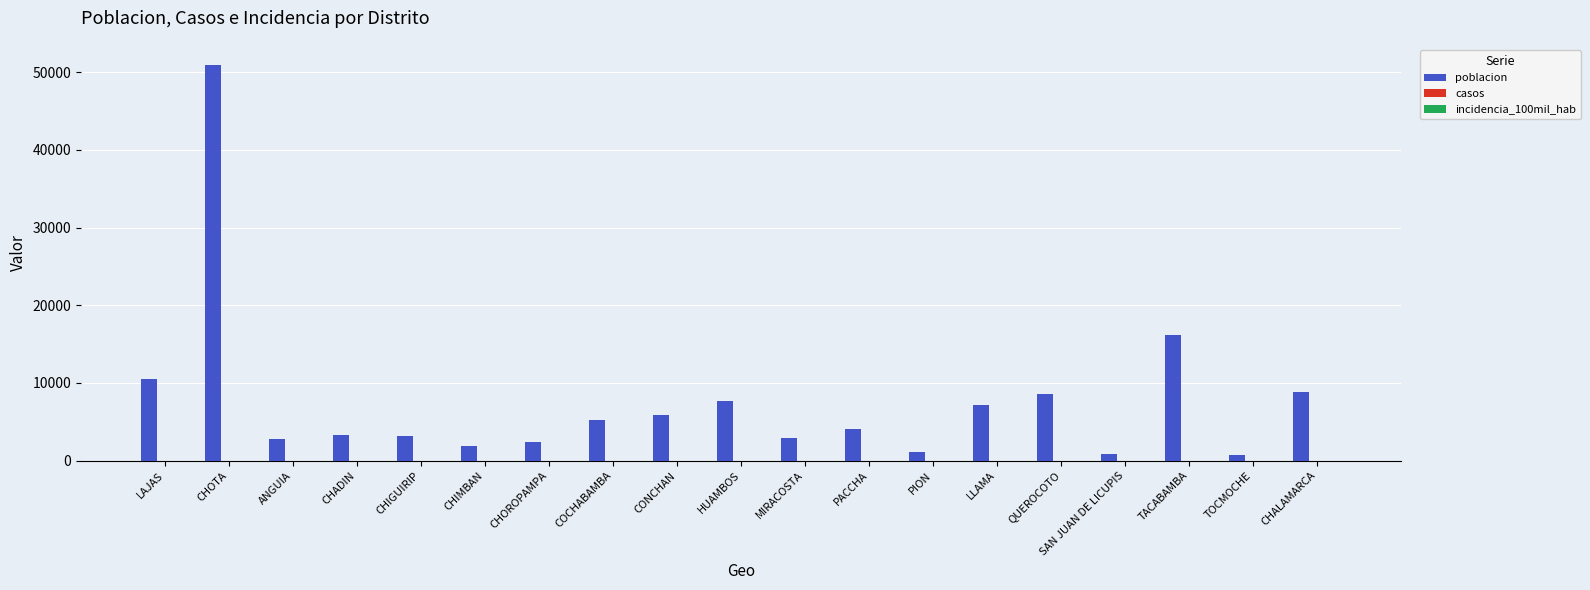

Is it true that poblacion equals 1765.4 at COCHABAMBA?

False